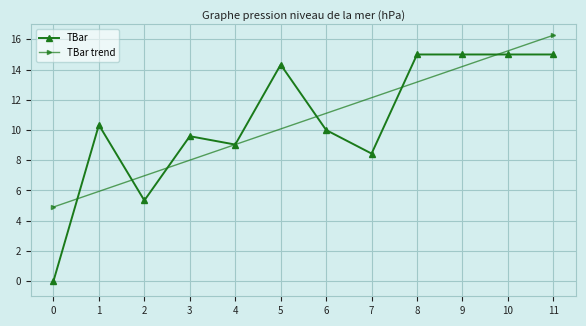

Reading left to right, extract all data points from this chart.

0=0.0	1=10.3	2=5.3	3=9.6	4=9.0	5=14.3	6=10.0	7=8.4	8=15.0	9=15.0	10=15.0	11=15.0